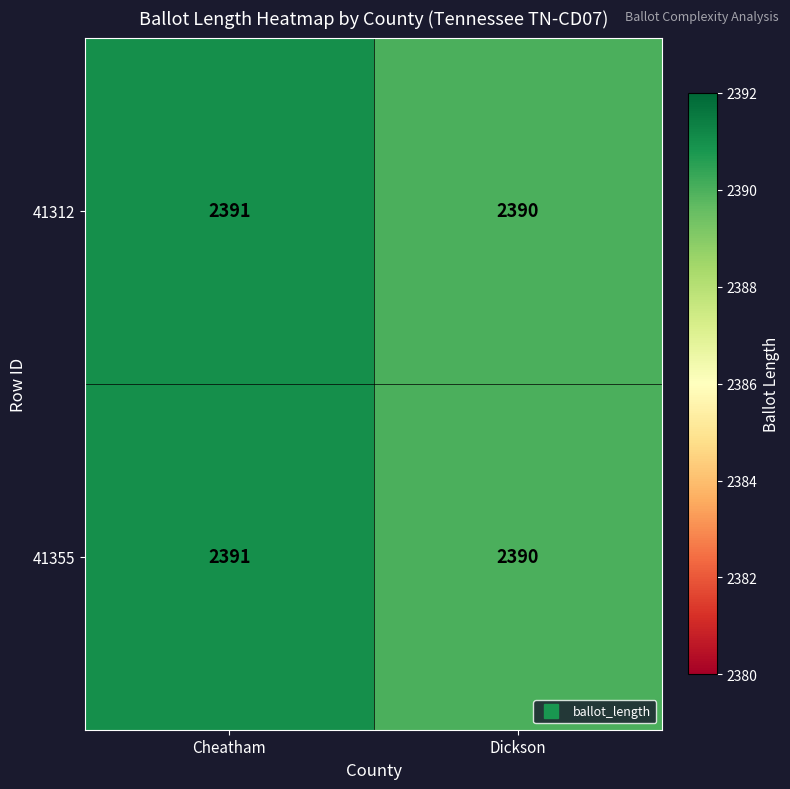

What value does the 41312 series have at Dickson?

2390